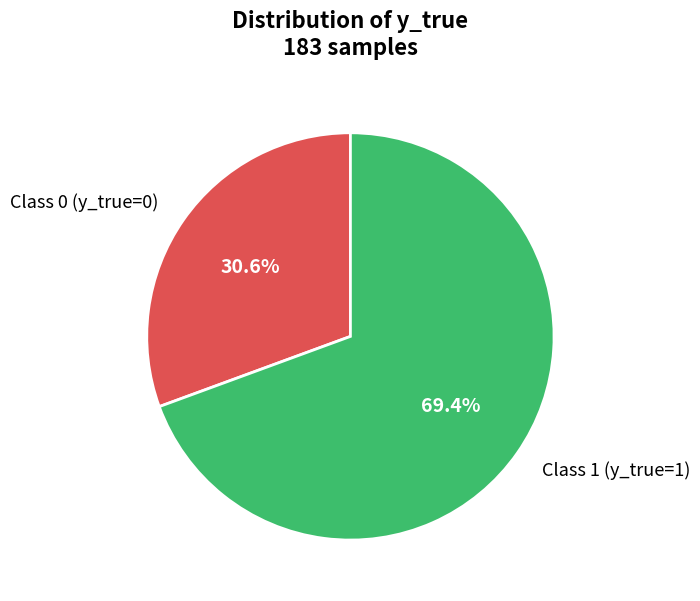

Is there a majority slice in this chart?

Yes